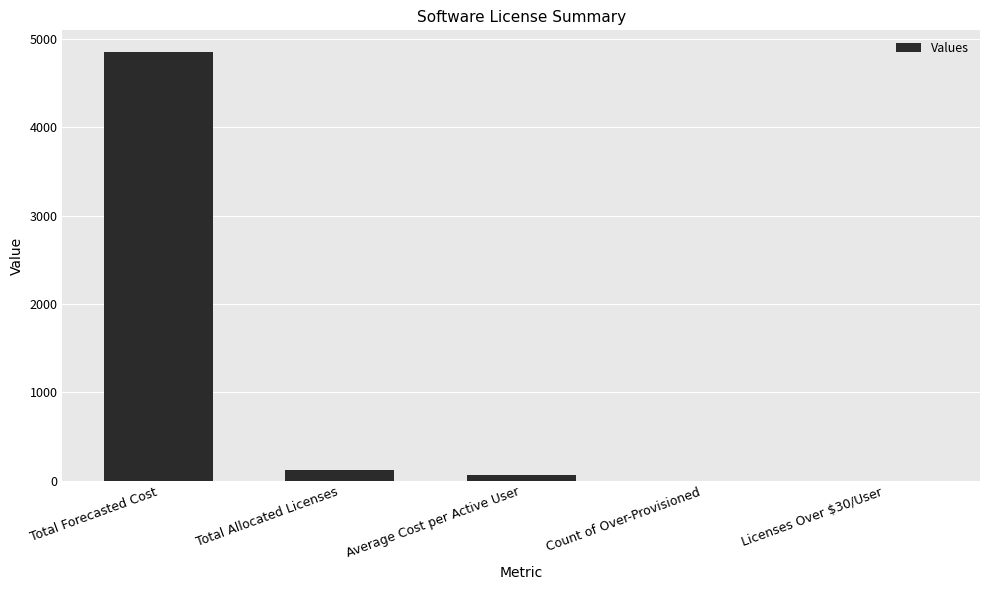

True or false: the data shows 0.0 at Count of Over-Provisioned.

True